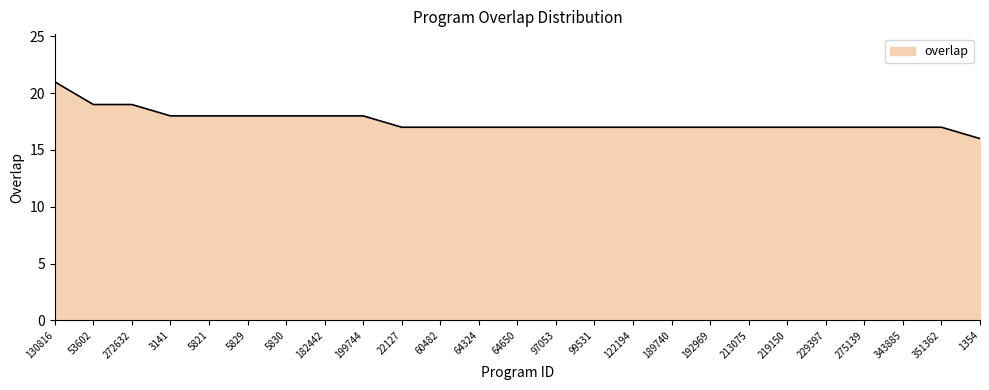

Reading right to left, list all the values displayed in this chart.

16	17	17	17	17	17	17	17	17	17	17	17	17	17	17	17	18	18	18	18	18	18	19	19	21